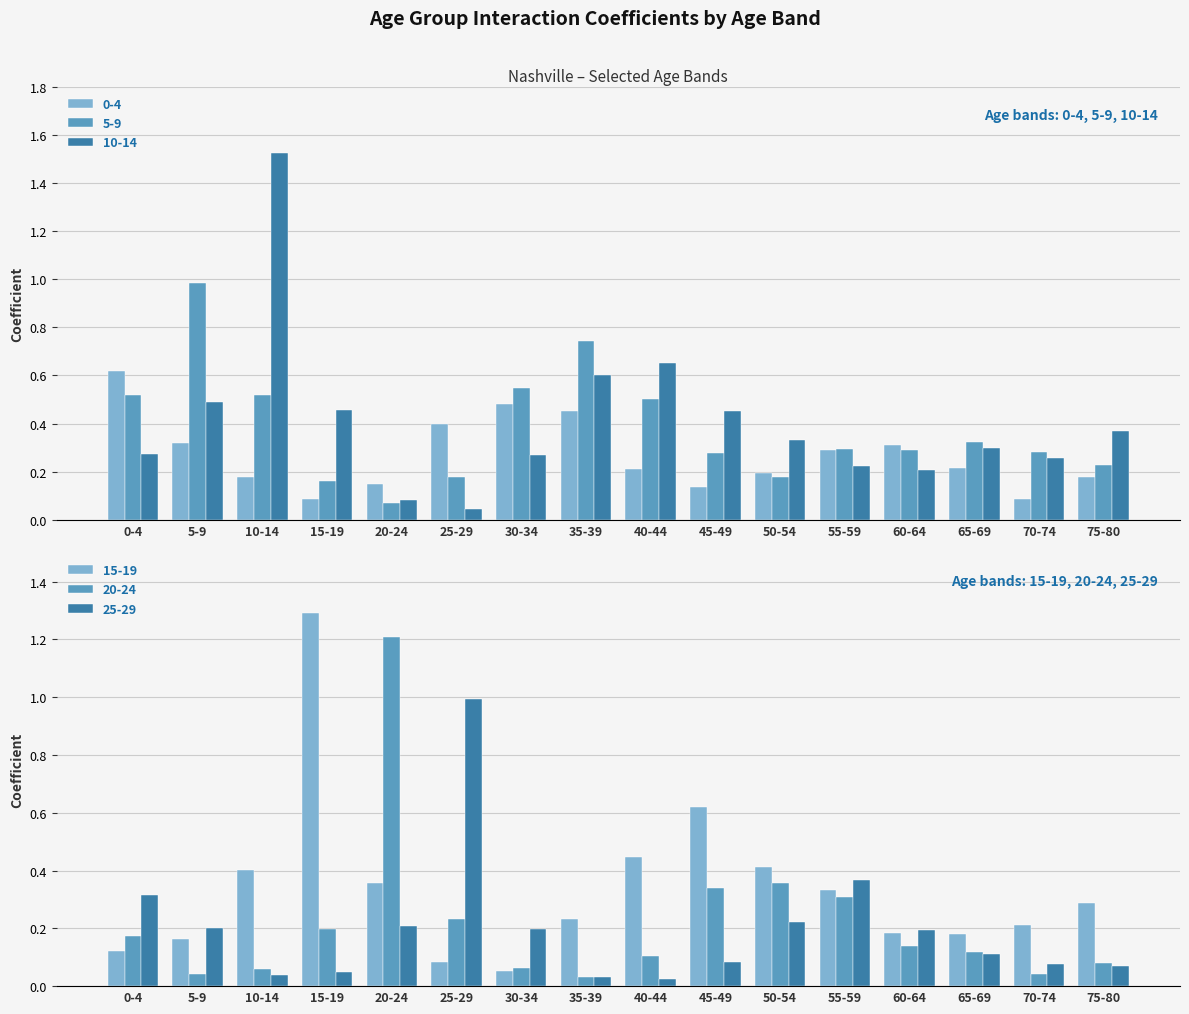

Is it true that 25-29 equals 0.1 at 5-9?

False